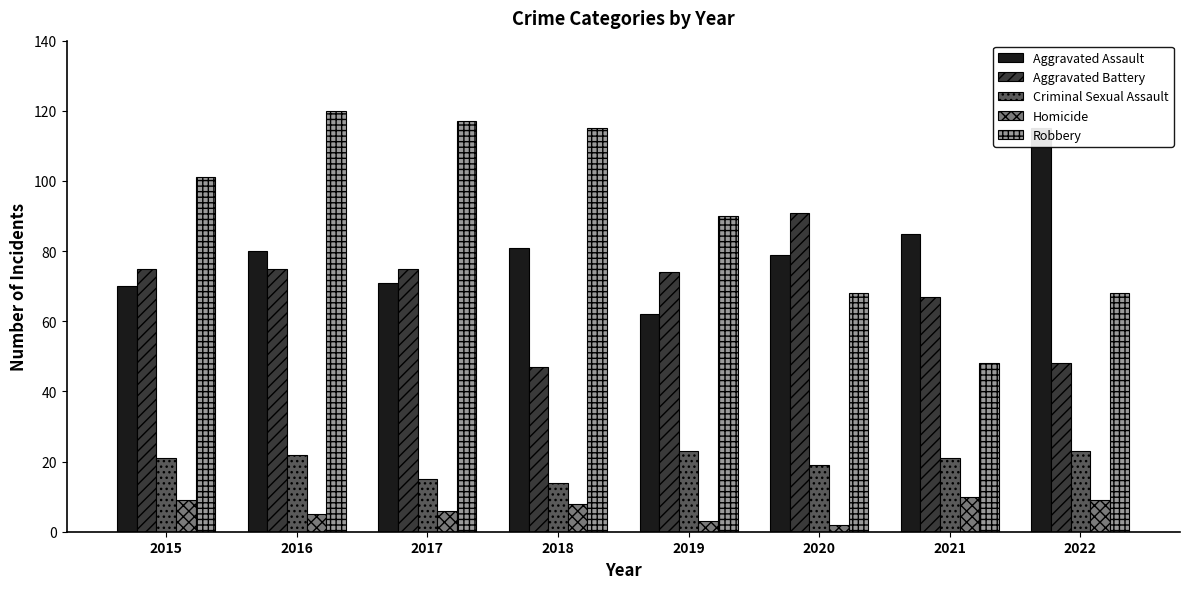

List the labels in order of Robbery value, largest first.

2016, 2017, 2018, 2015, 2019, 2020, 2022, 2021